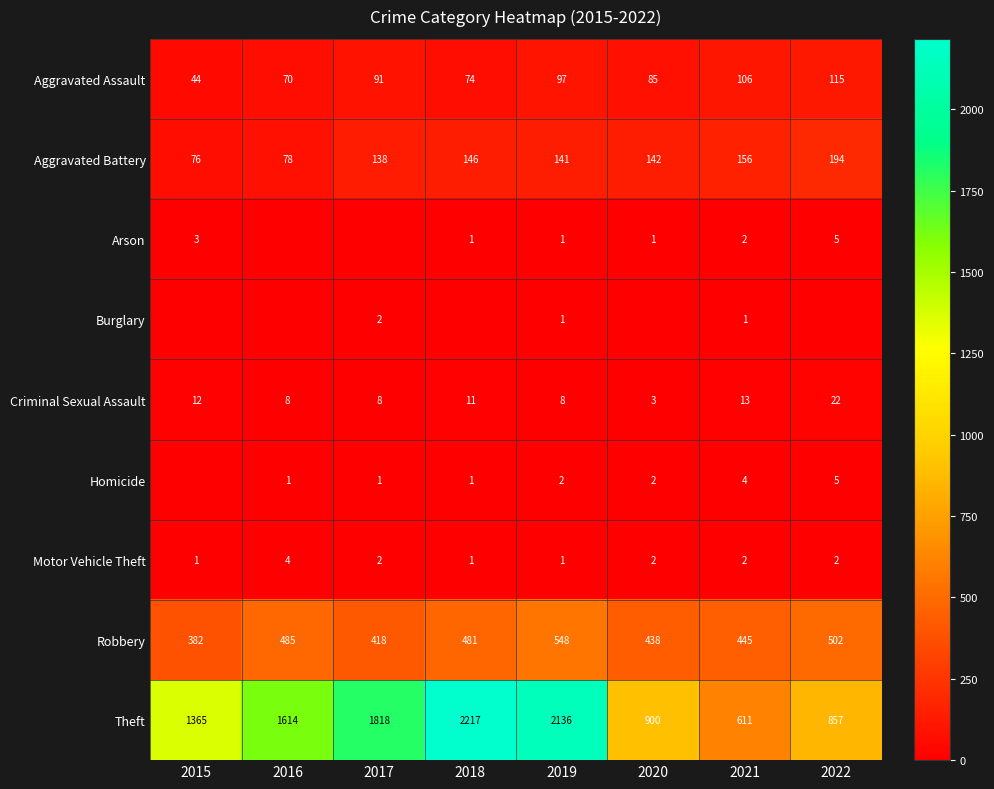

What is the lowest value of the Robbery series?

382